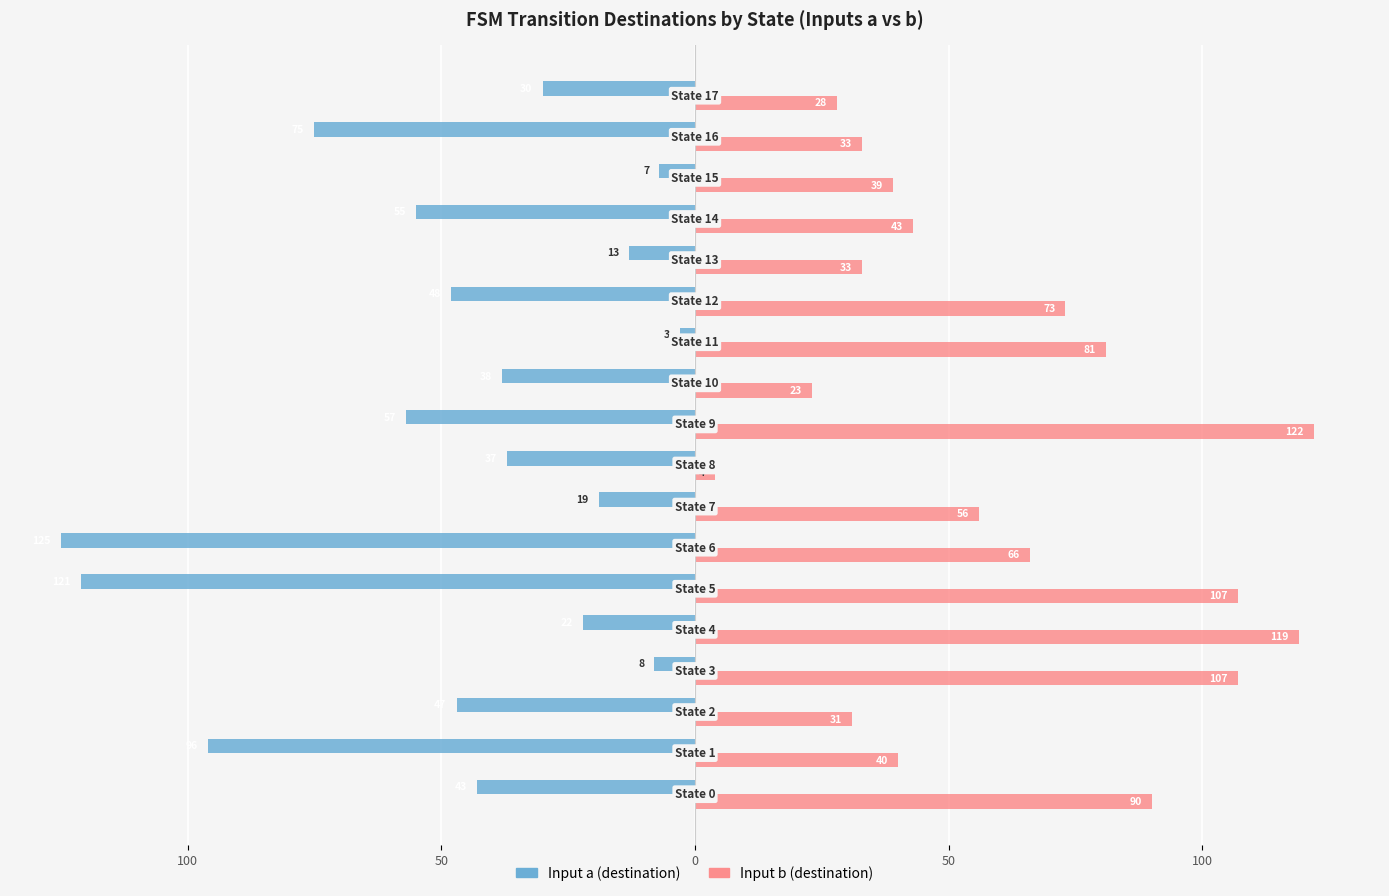

What is the highest value of the Input b (destination) series?

122